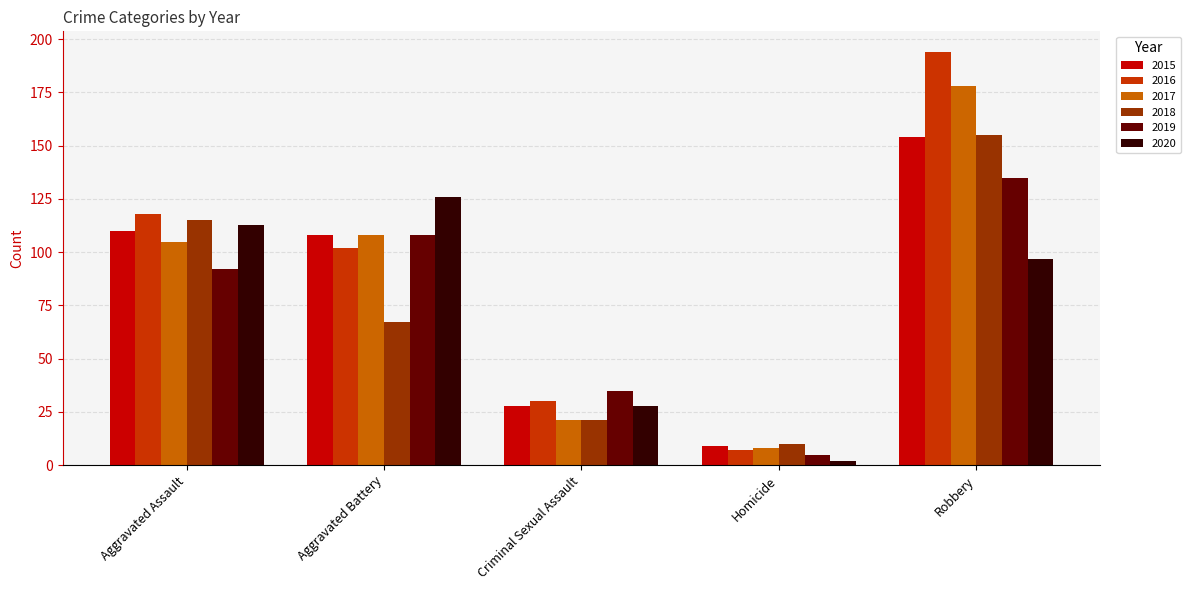

At which label is 2020 closest to 64?

Robbery